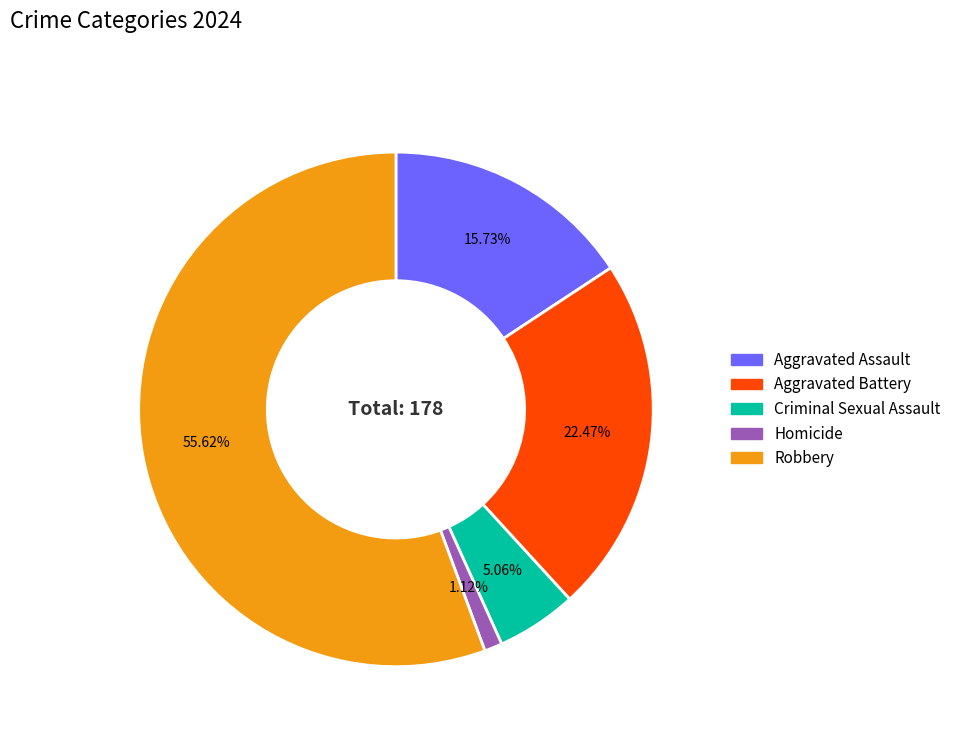

Is it true that Criminal Sexual Assault is 1% of the pie?

False